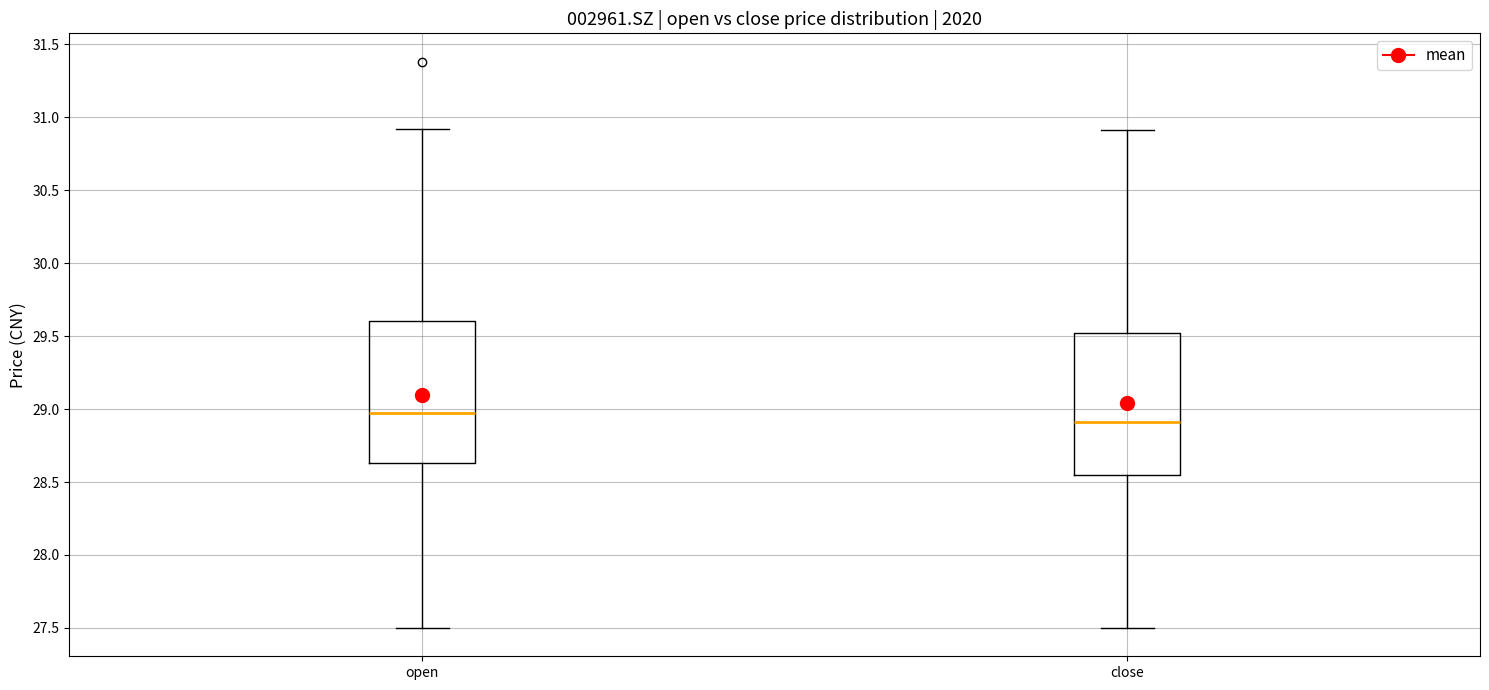

Where does the upper whisker of the box for close end on the y-axis? The values are not printed on the chart, so give them approximately, as read against the axis.

30.90